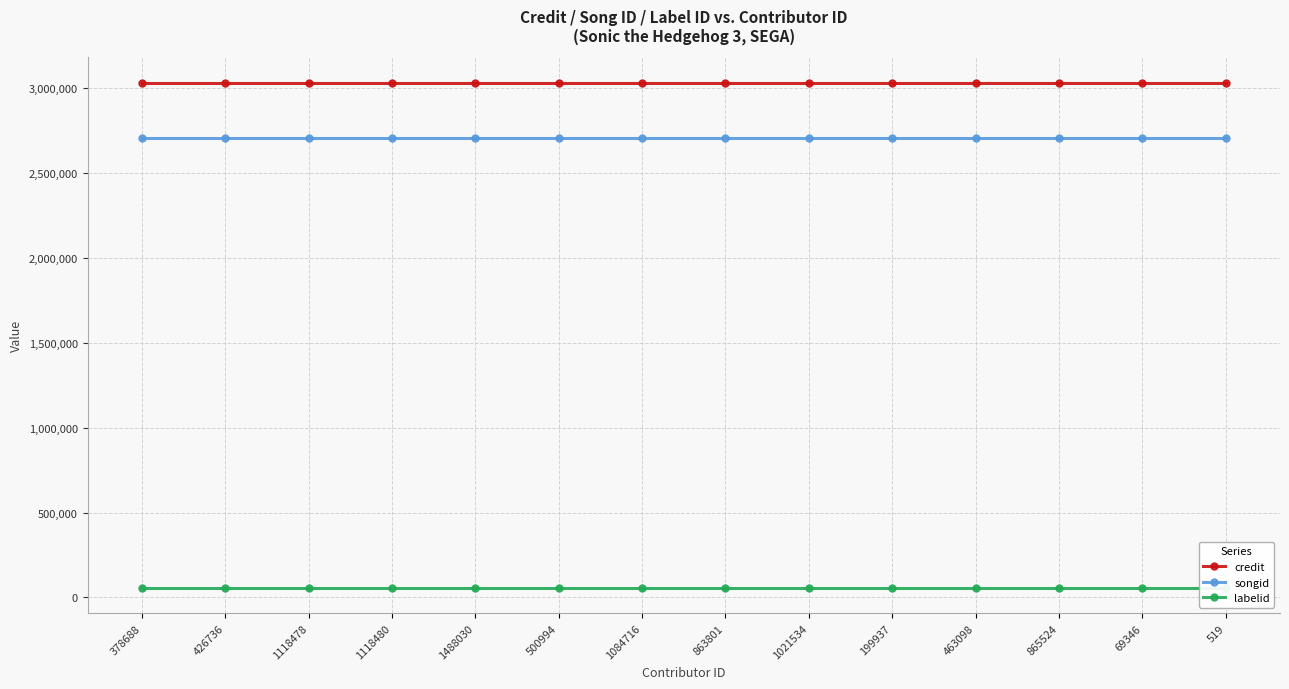

Does the chart display data point markers on the line(s)?

Yes